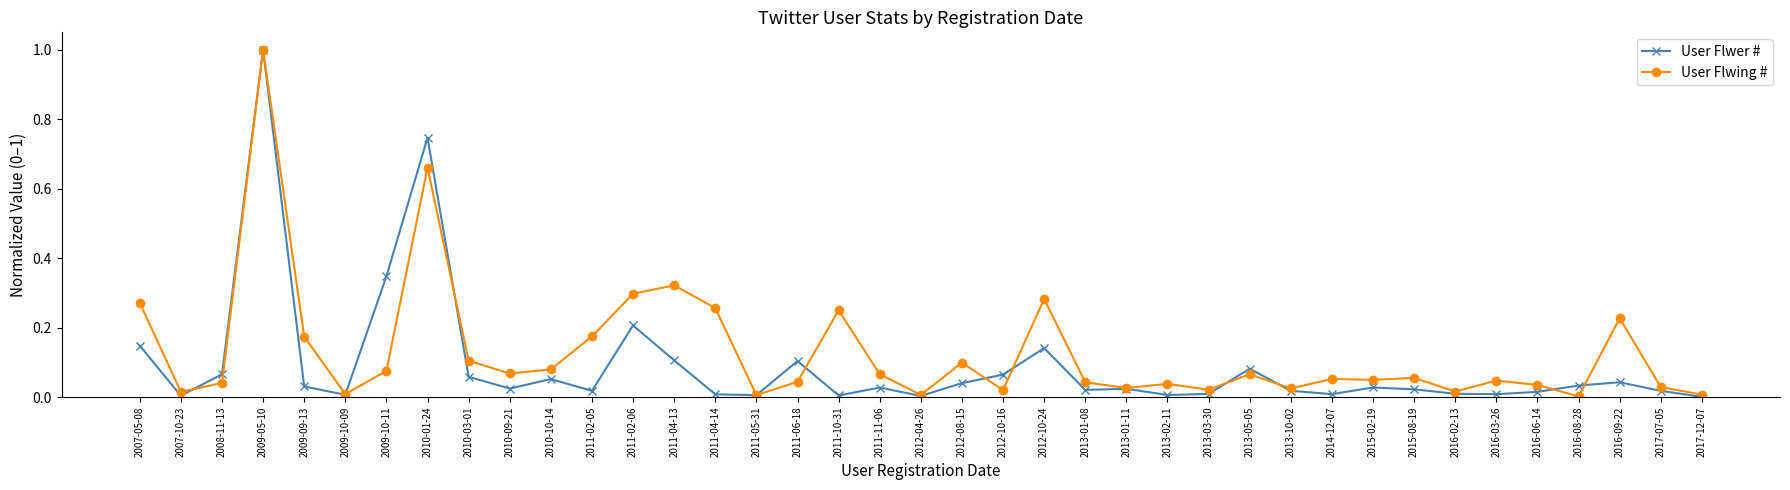

Is the value of User Flwing # at 2008-11-13 greater than the value of User Flwer # at 2017-12-07?

Yes